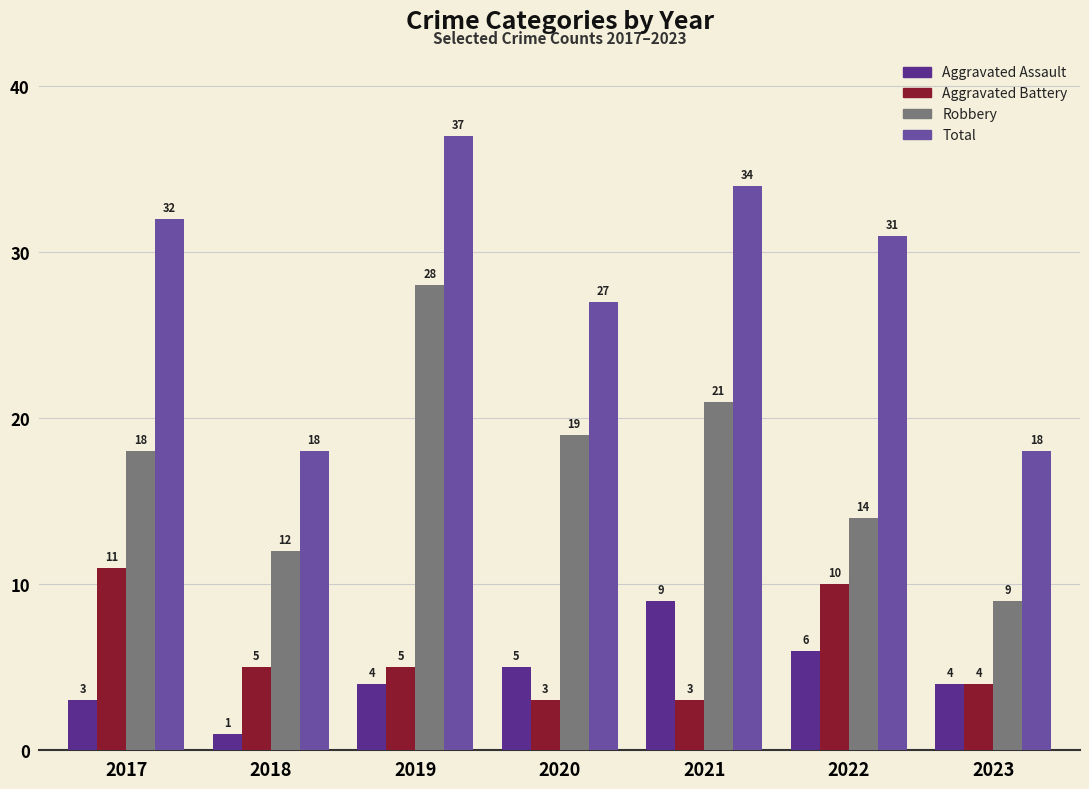

What is the value of the Aggravated Battery bar at the 3rd from the left?

5